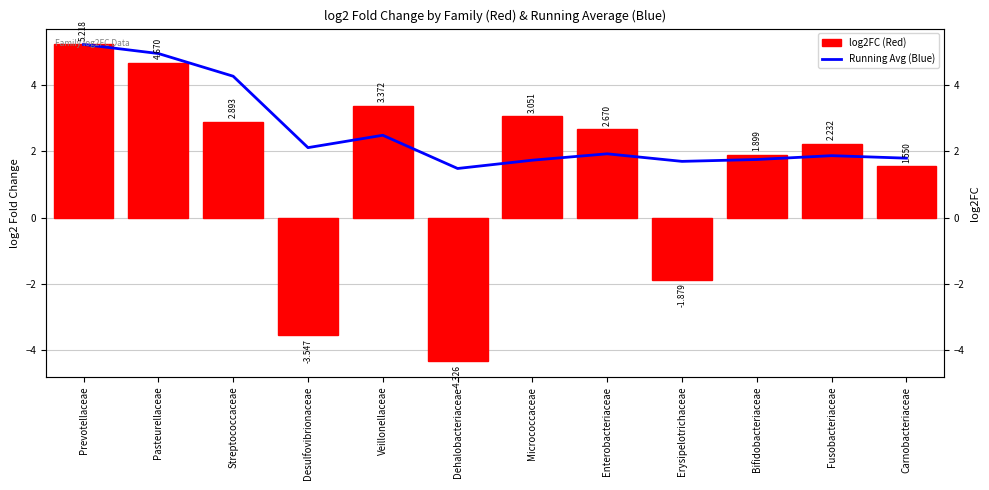

Reading left to right, transcribe all the data shown in this chart.

Running Average: Prevotellaceae=5.2	Pasteurellaceae=4.9	Streptococcaceae=4.3	Desulfovibrionaceae=2.1	Veillonellaceae=2.5	Dehalobacteriaceae=1.5	Micrococcaceae=1.7	Enterobacteriaceae=1.9	Erysipelotrichaceae=1.7	Bifidobacteriaceae=1.8	Fusobacteriaceae=1.9	Carnobacteriaceae=1.8
log2FC: Prevotellaceae=5.2	Pasteurellaceae=4.7	Streptococcaceae=2.9	Desulfovibrionaceae=-3.5	Veillonellaceae=3.4	Dehalobacteriaceae=-4.3	Micrococcaceae=3.1	Enterobacteriaceae=2.7	Erysipelotrichaceae=-1.9	Bifidobacteriaceae=1.9	Fusobacteriaceae=2.2	Carnobacteriaceae=1.5